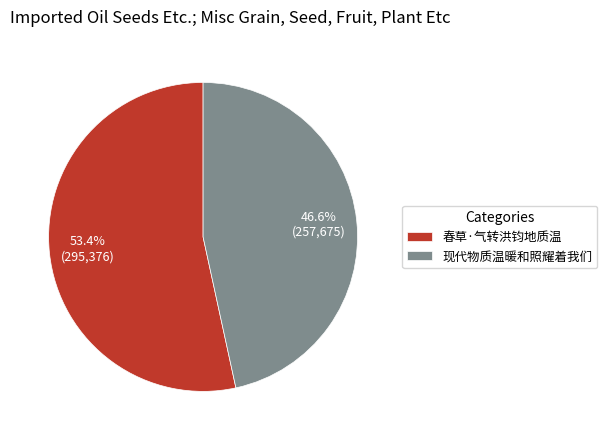

Combined, do 春草·气转洪钧地质温 and 现代物质温暖和照耀着我们 account for over 50%?

Yes